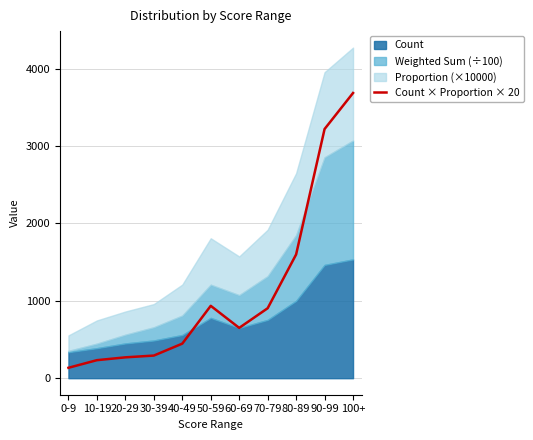

What value does the data have at 70-79?

903.6